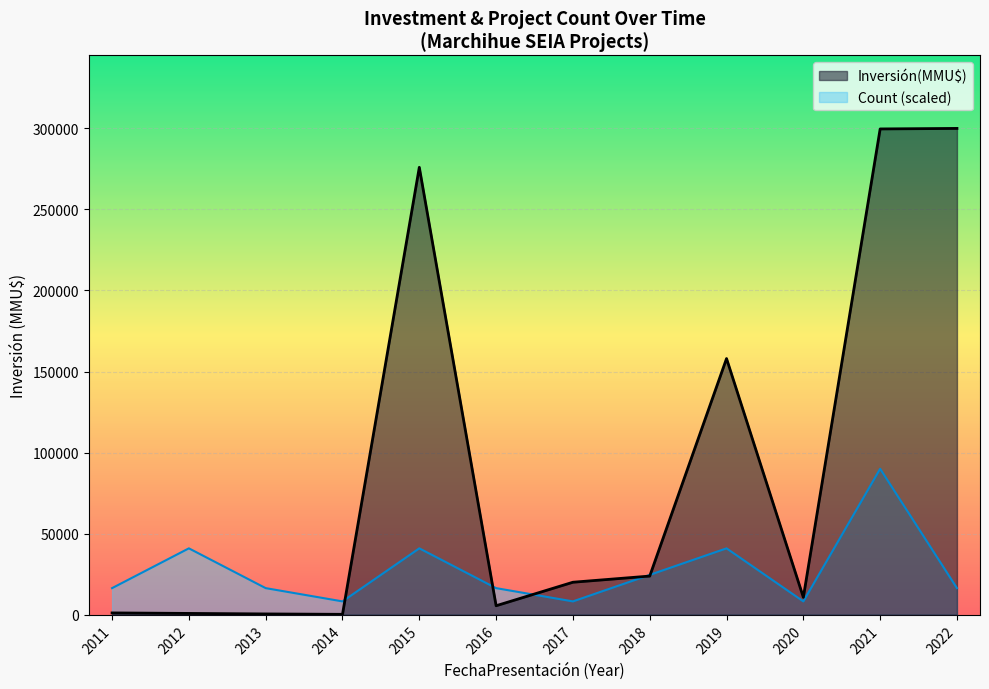

Which series has the largest range (max minus min)?

Inversión(MMU$)